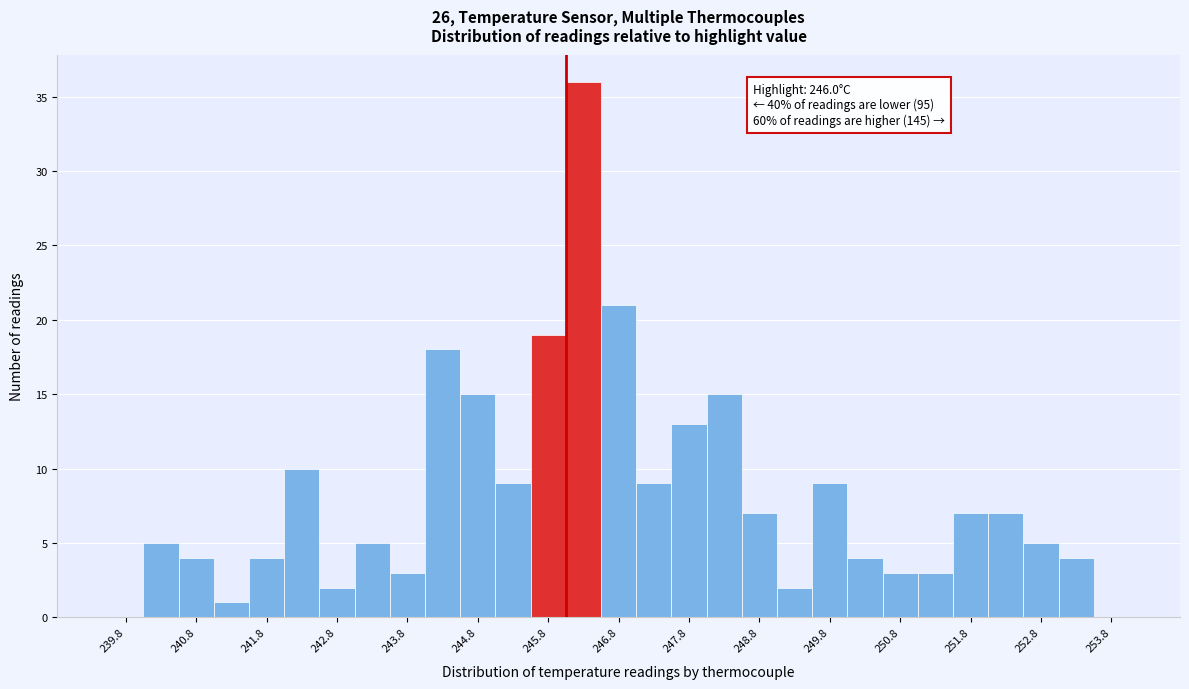

Which range on the x-axis has the tallest bar?

246.0 to 246.5